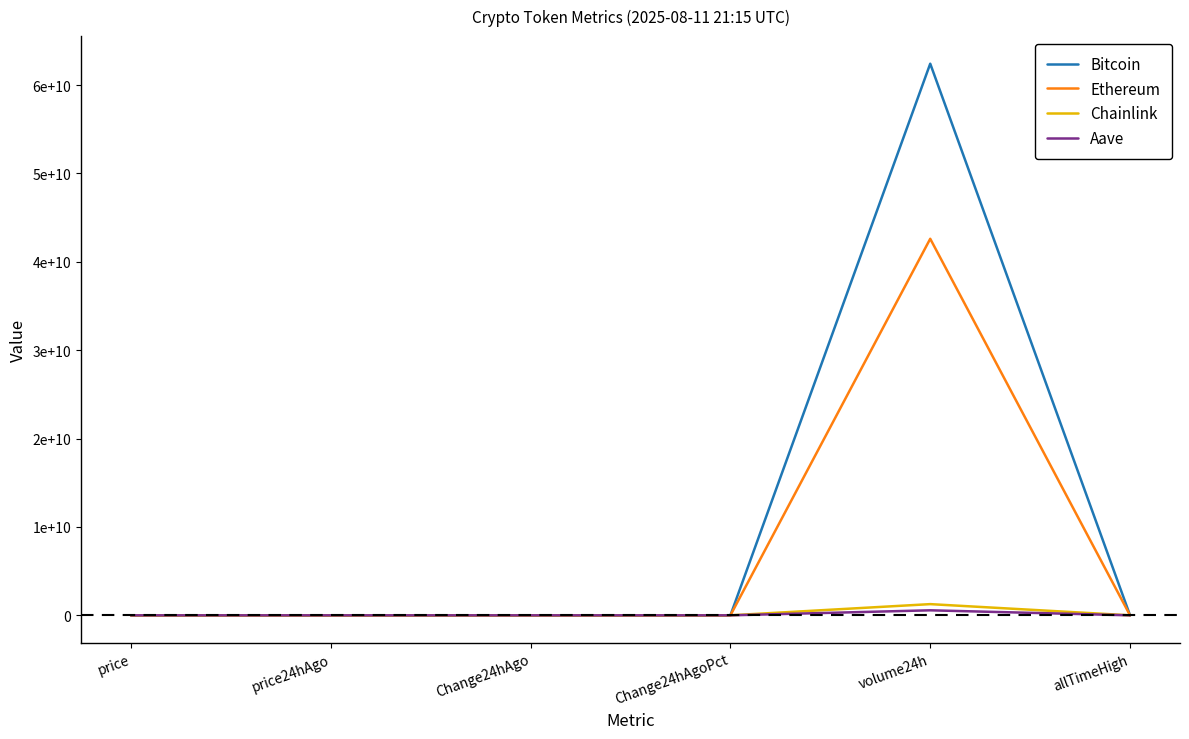

What is the total value across all series at price?

123574.9